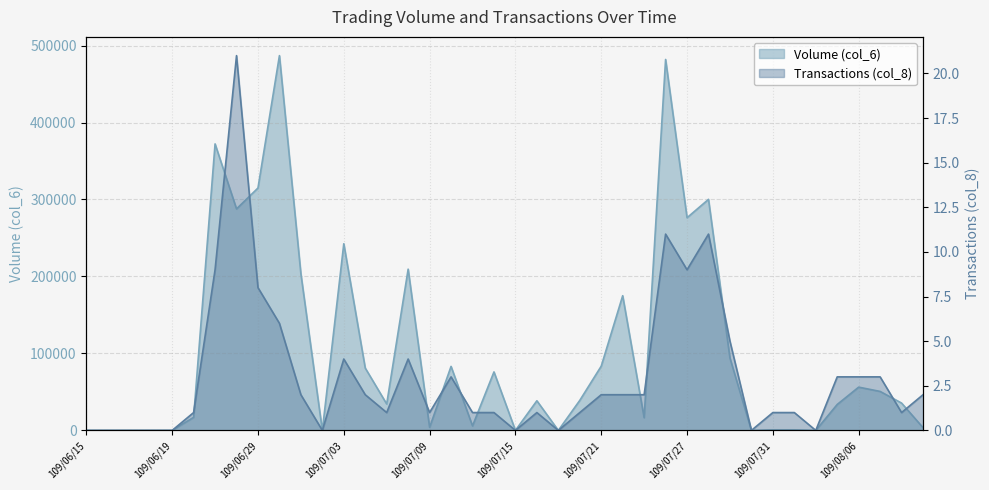

Is it true that Volume (col_6) equals 398 at 109/07/31?

False